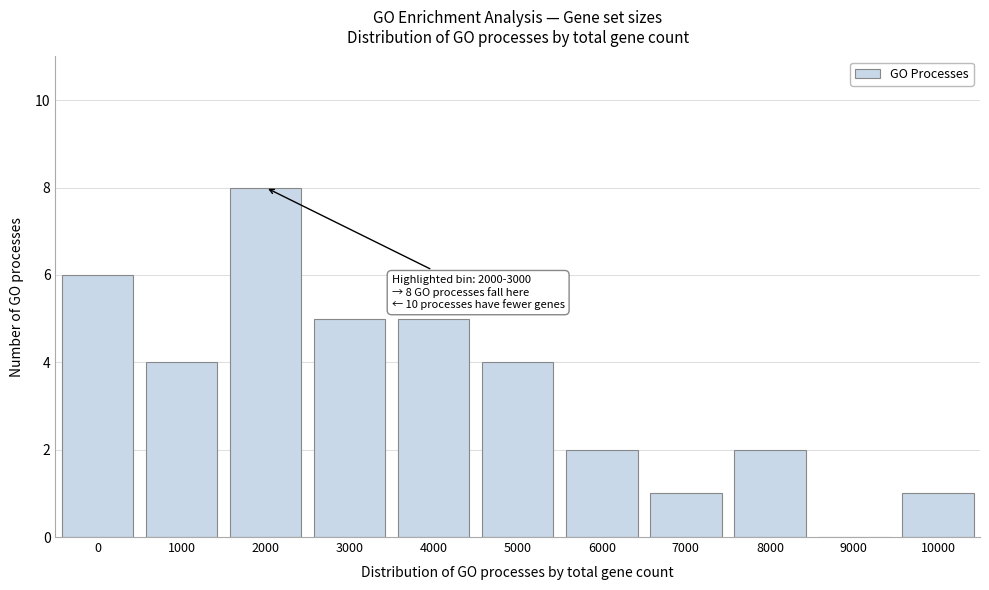

Reading left to right, transcribe all the data shown in this chart.

0=6	1000=4	2000=8	3000=5	4000=5	5000=4	6000=2	7000=1	8000=2	9000=0	10000=1